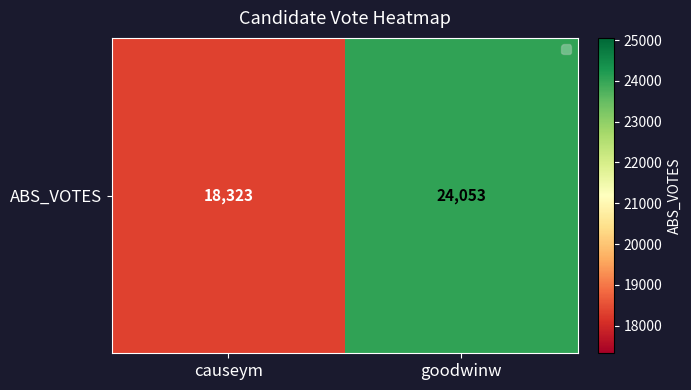

Reading left to right, list all the values displayed in this chart.

18323	24053